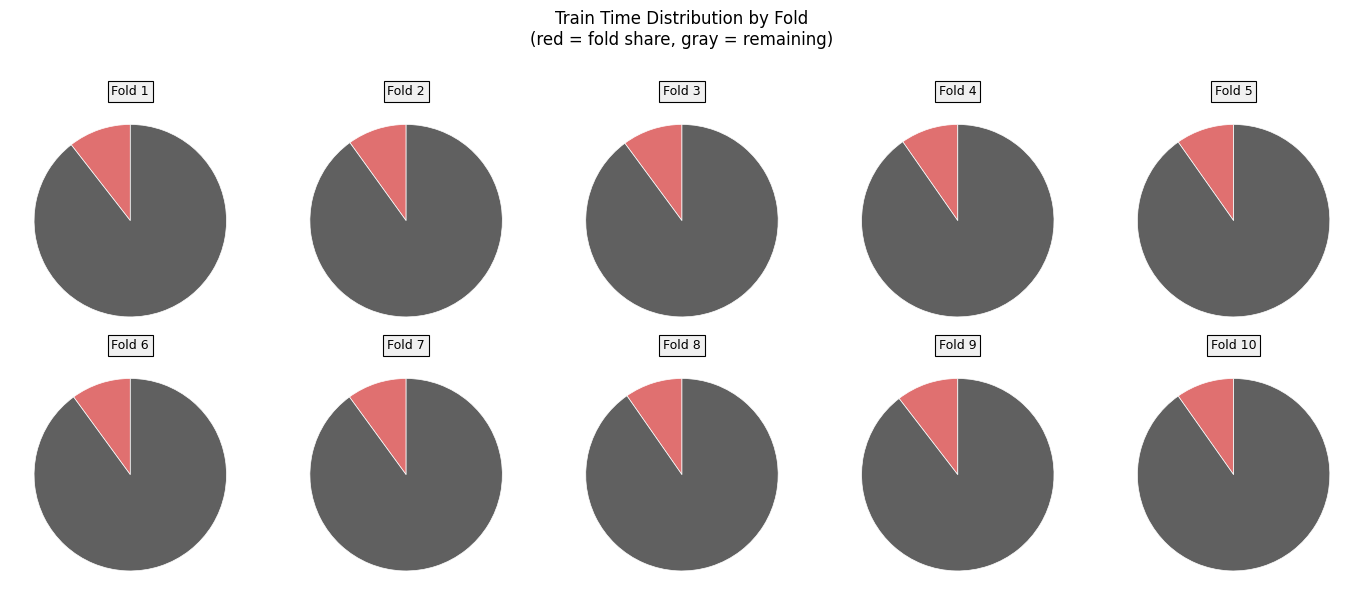

What percentage is the Fold 10 slice, to the nearest percent?

10%